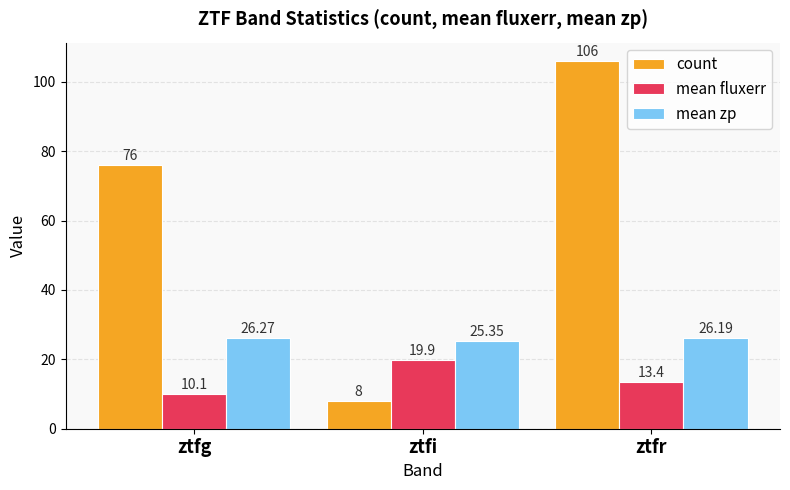

Where does the mean fluxerr series first go above 13?

ztfi